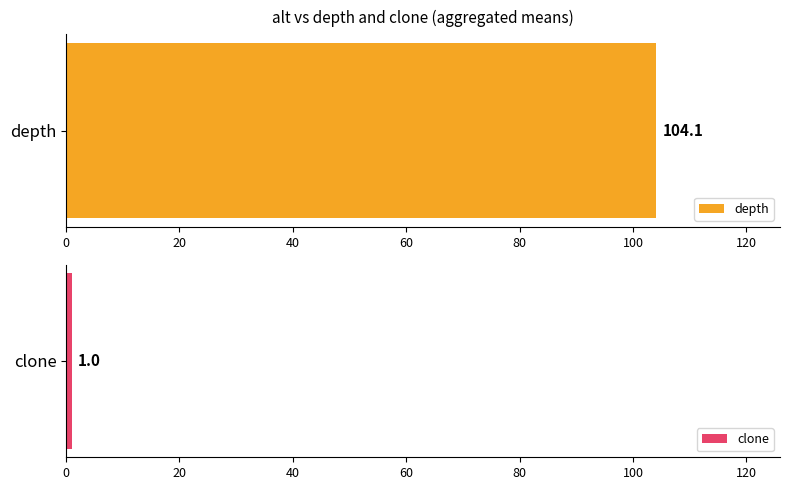

List the series in order of their overall mean, lowest first.

clone, depth